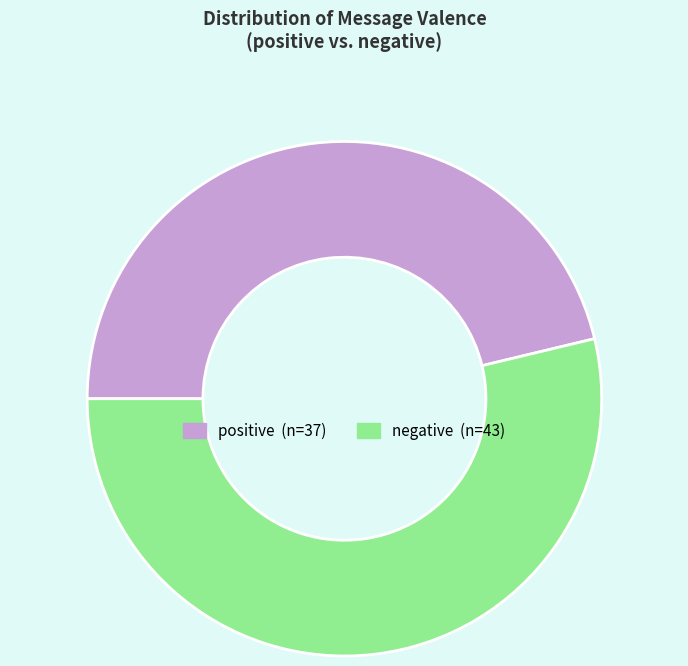

Is it true that negative is 54% of the pie?

True